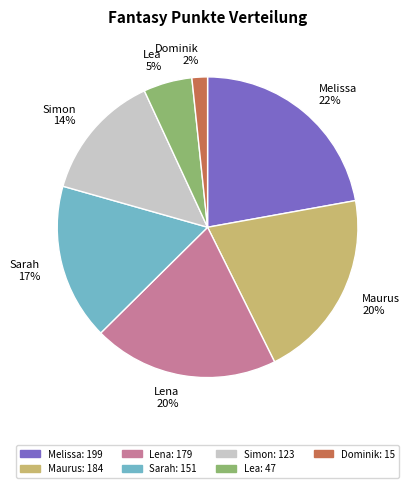

The Dominik slice represents 15% of the pie. True or false?

False